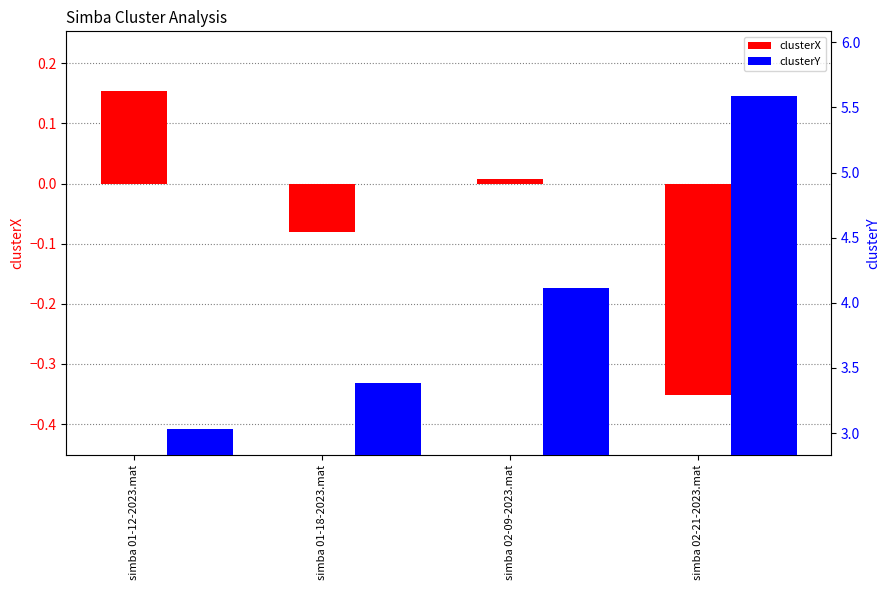

What is the maximum value shown in the chart?

5.6